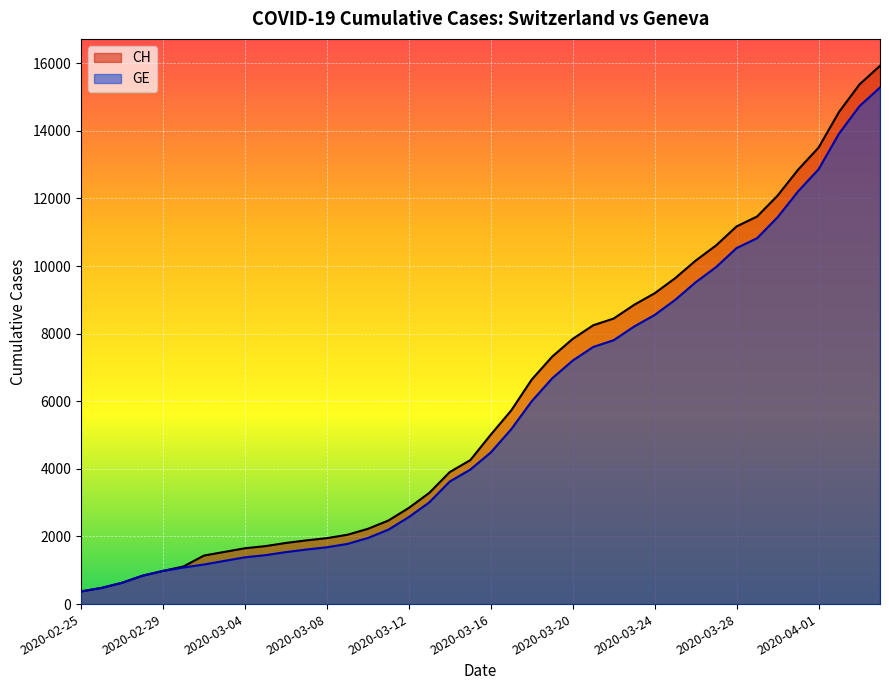

What position from the right is 2020-02-28?

37